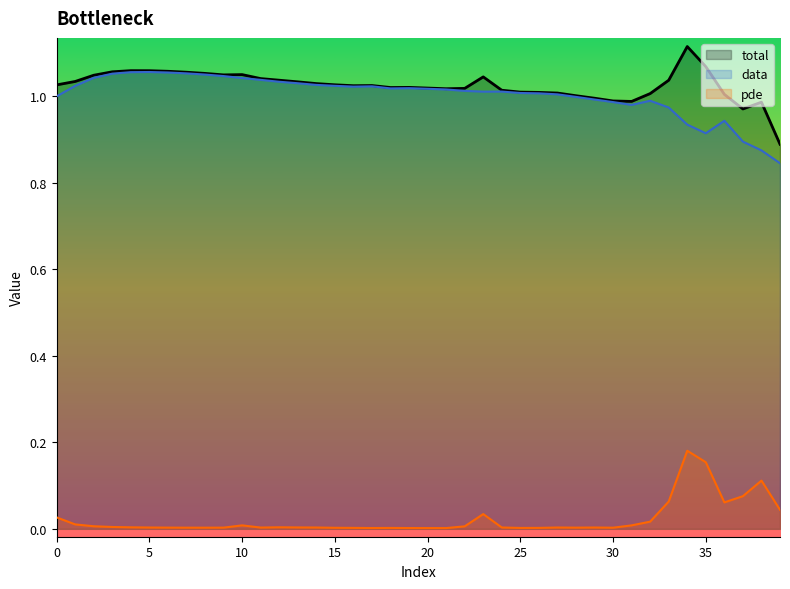

True or false: pde has a value of 0.0 at 11.

False